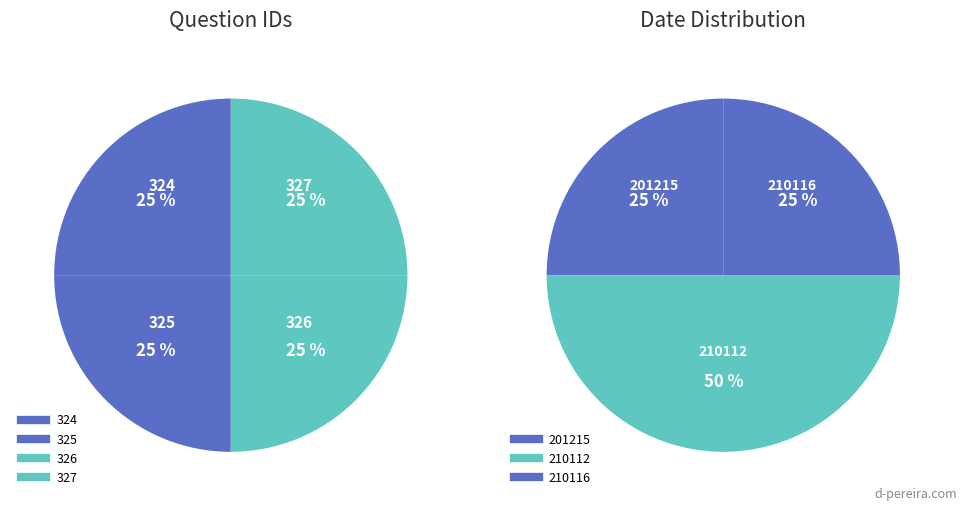

Is 324 the majority of the pie?

No